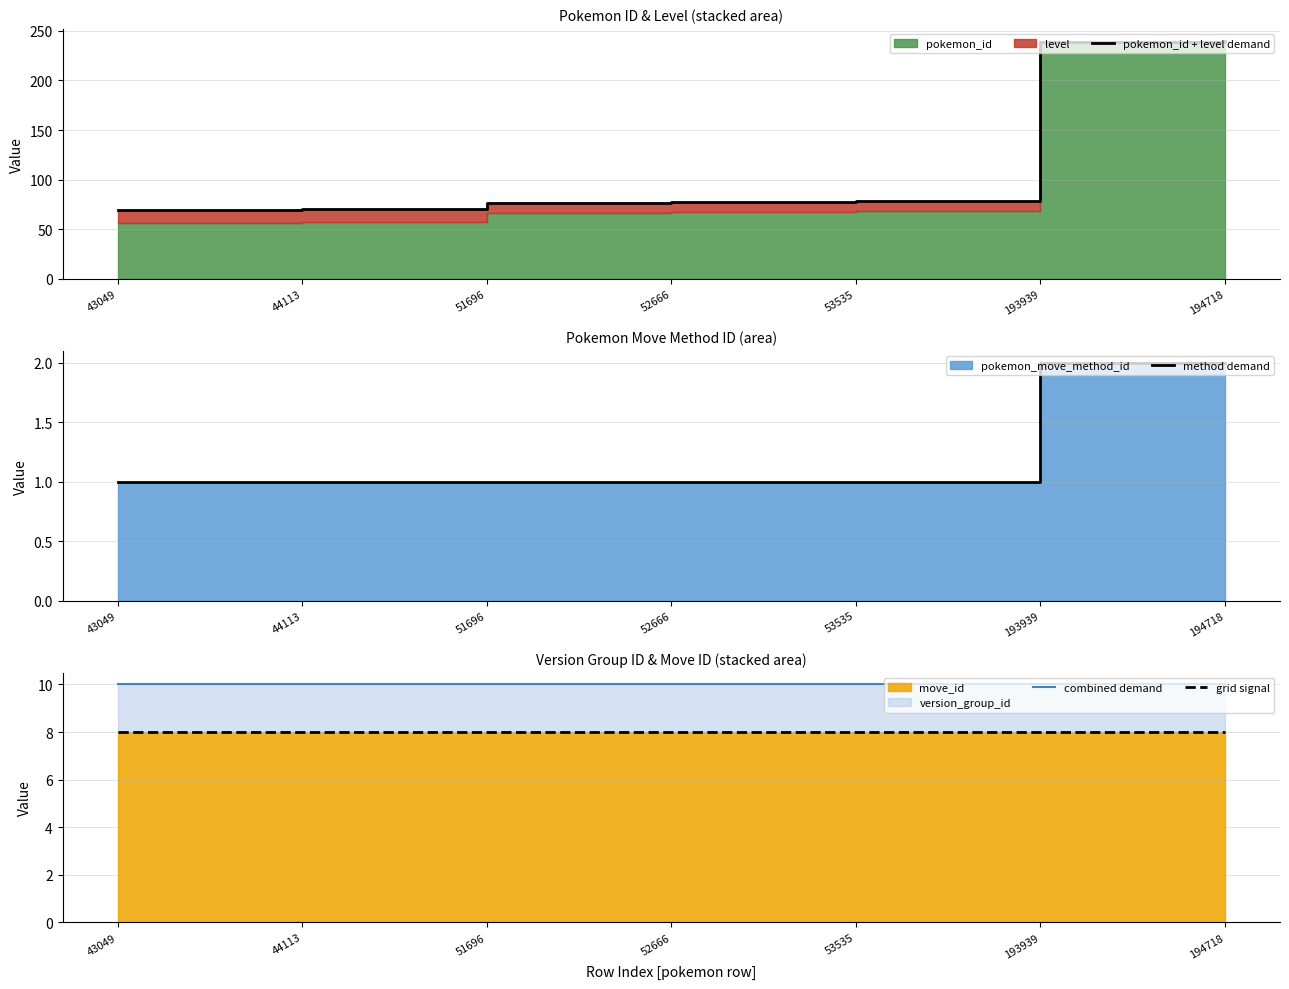

How many lines are shown in the chart?

4